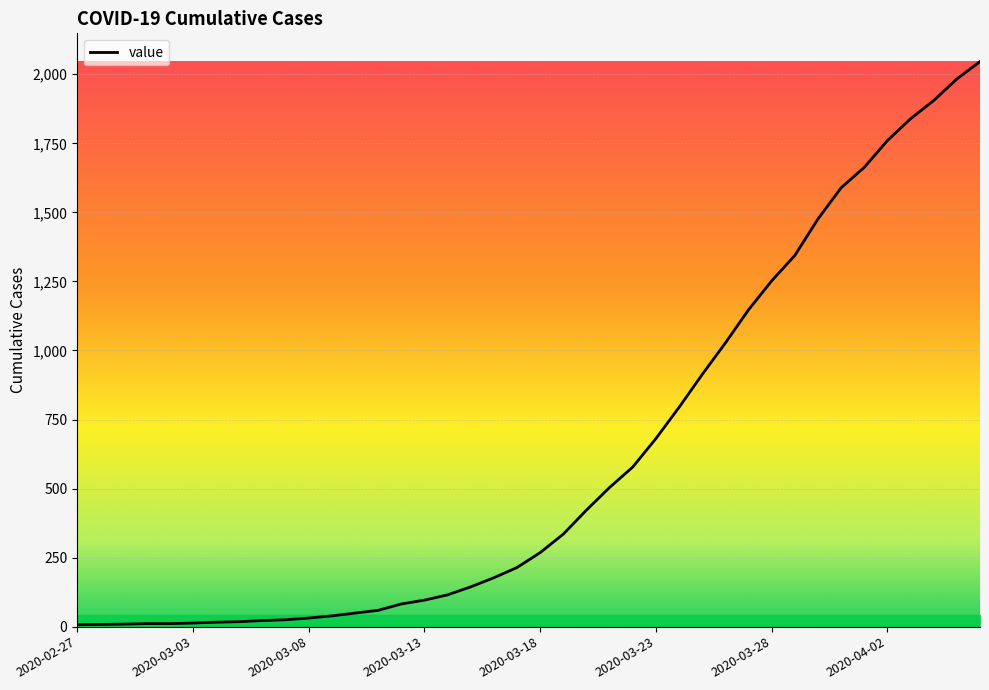

What is the difference between the maximum and minimum values?

2039